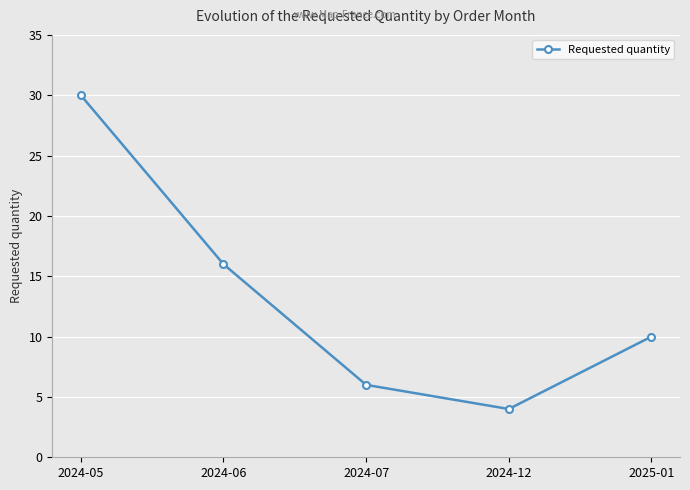

What is the approximate value at 2024-06, to the nearest 5?

15